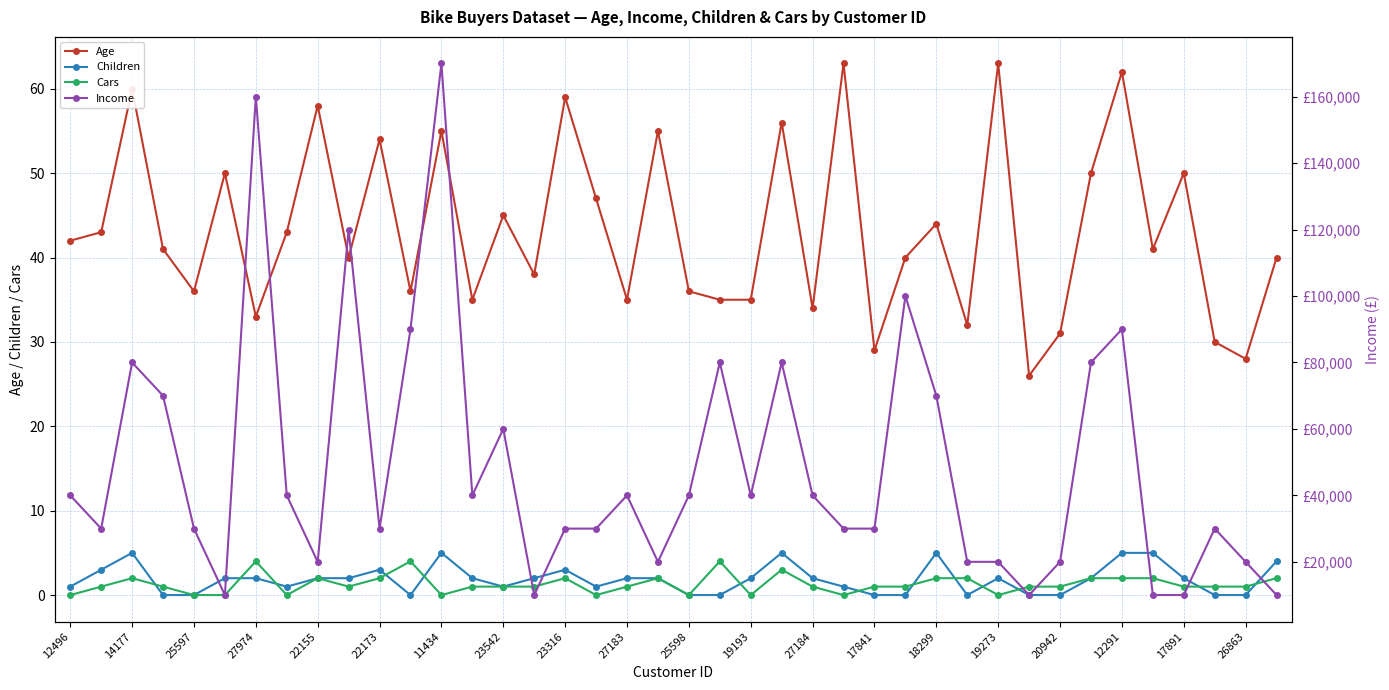

Is it true that Age equals 35 at 19193?

True